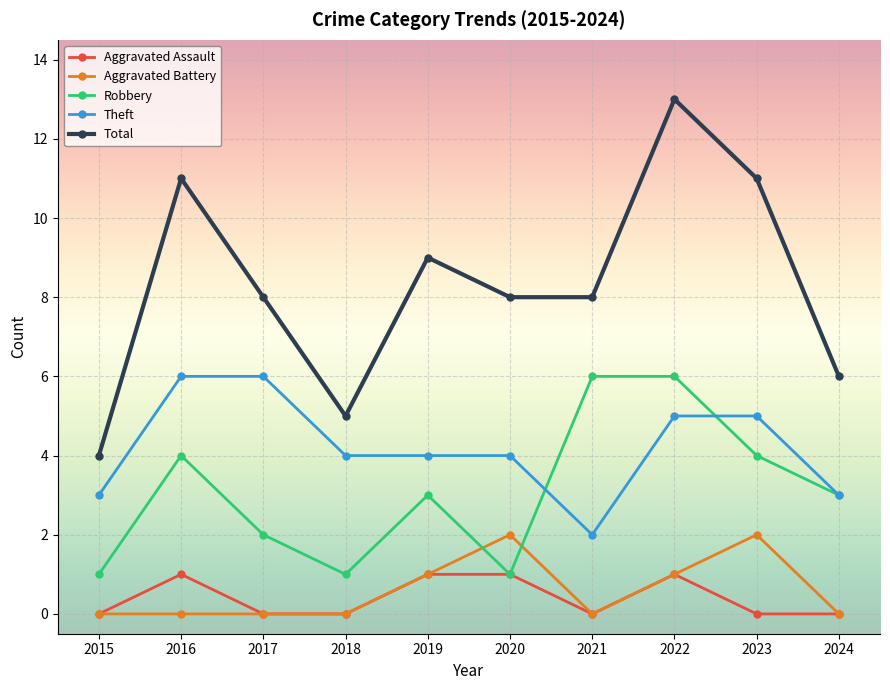

What is the sum of the Aggravated Assault values at 2019 and 2017?

1